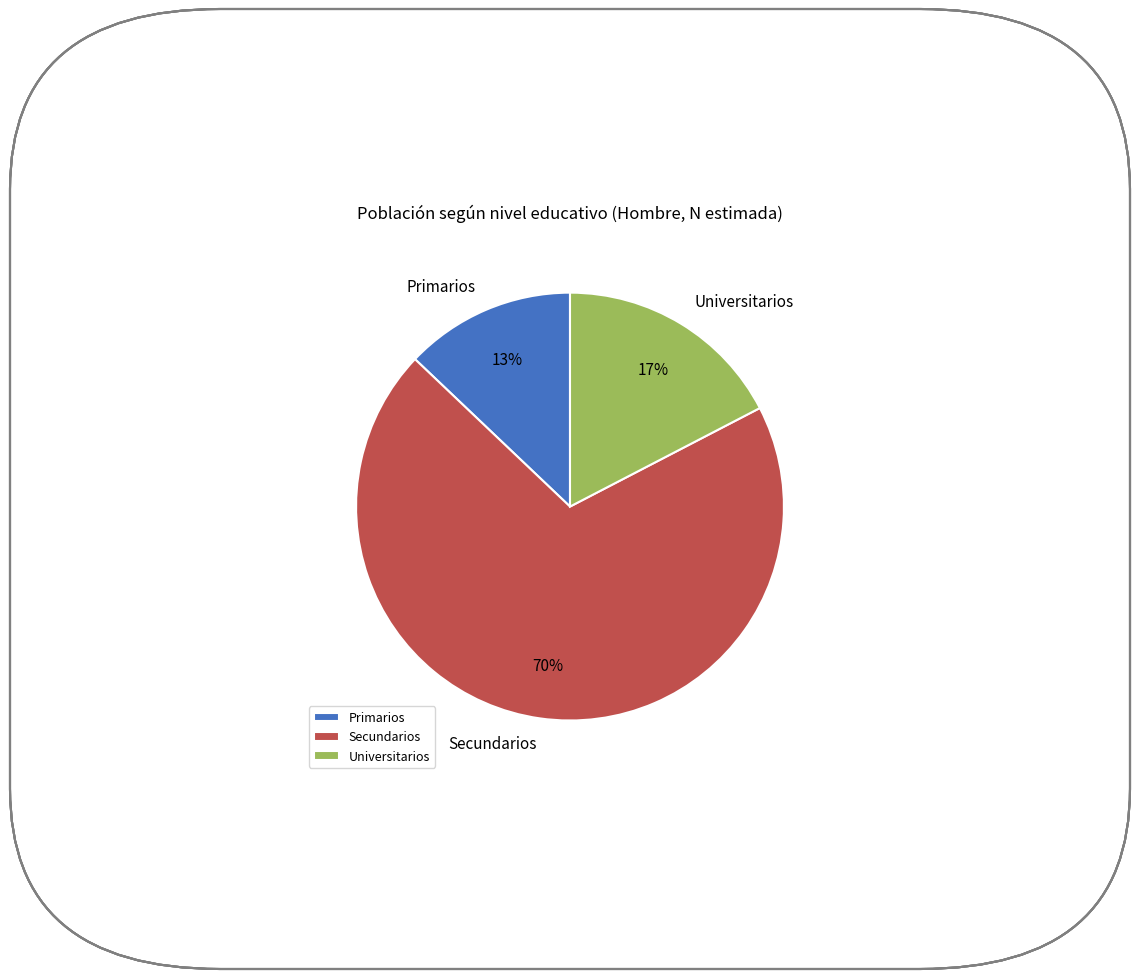

What is the ratio of the value at Secundarios to the value at Primarios?

5.4